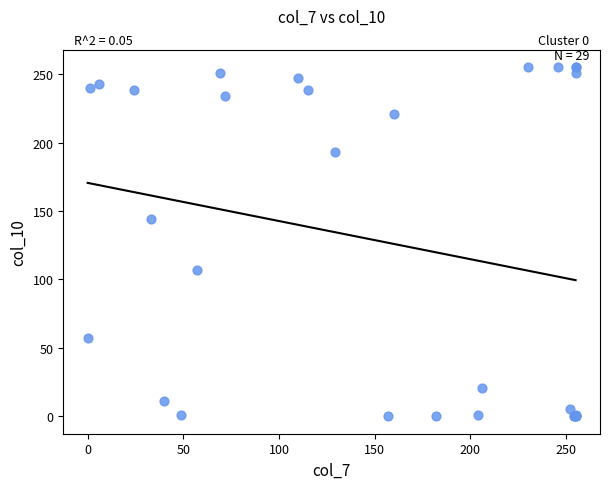

What Y value in the scatter plot is closest to 127?

144